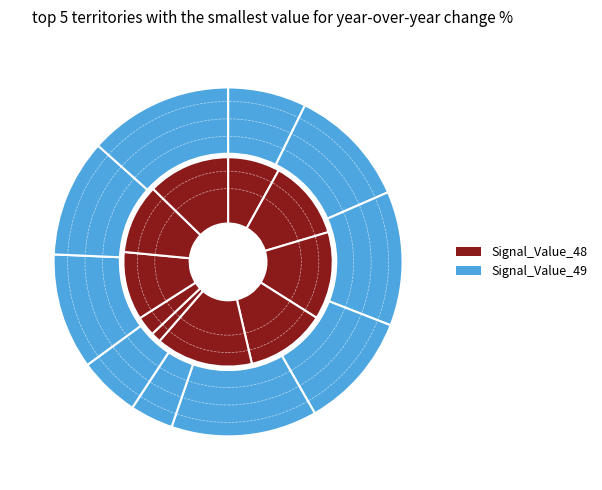

Count the number of slices in the pie.

10